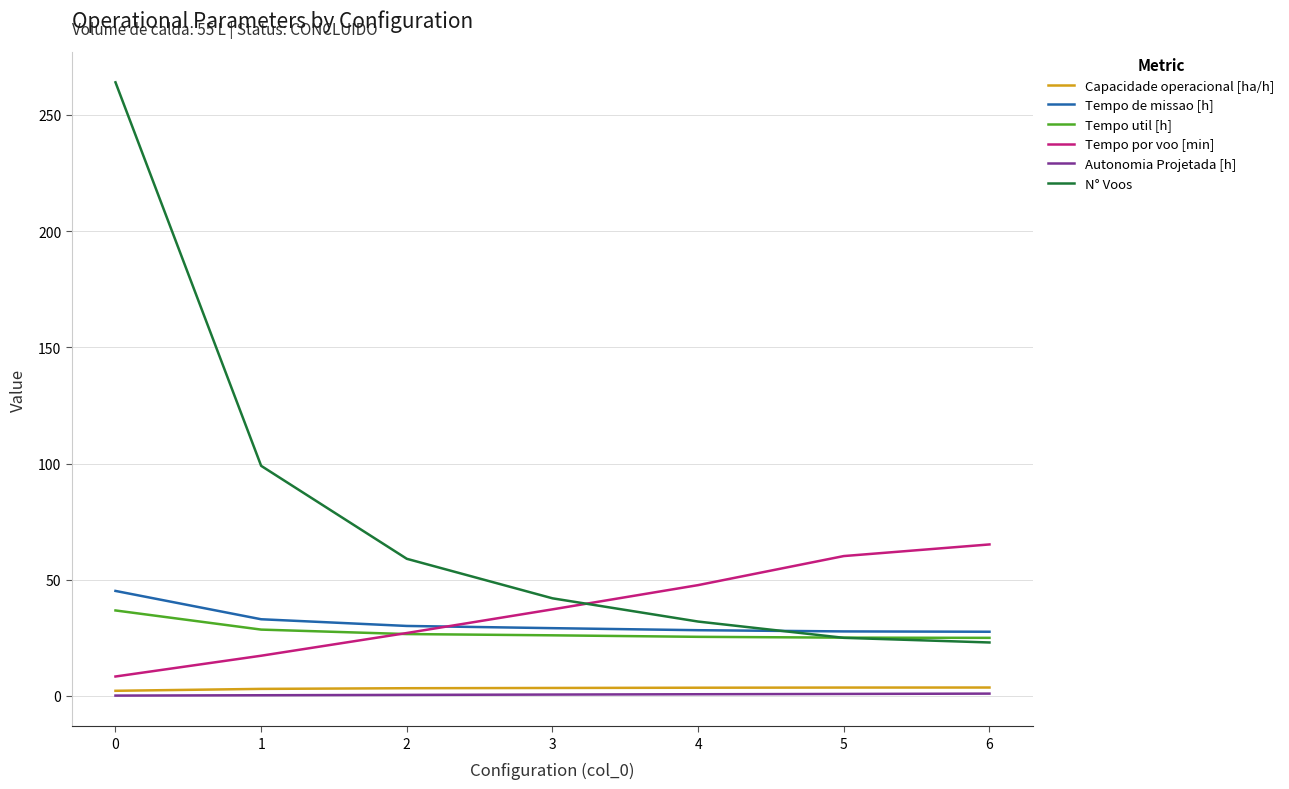

Is this an area chart (filled region under the line)?

No